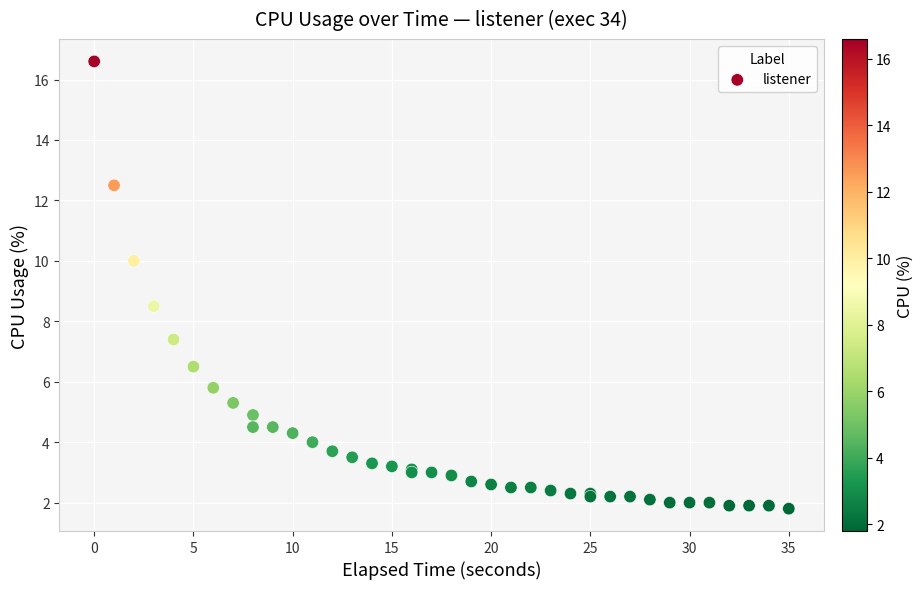

What Y value in the scatter plot is closest to 9?

8.5